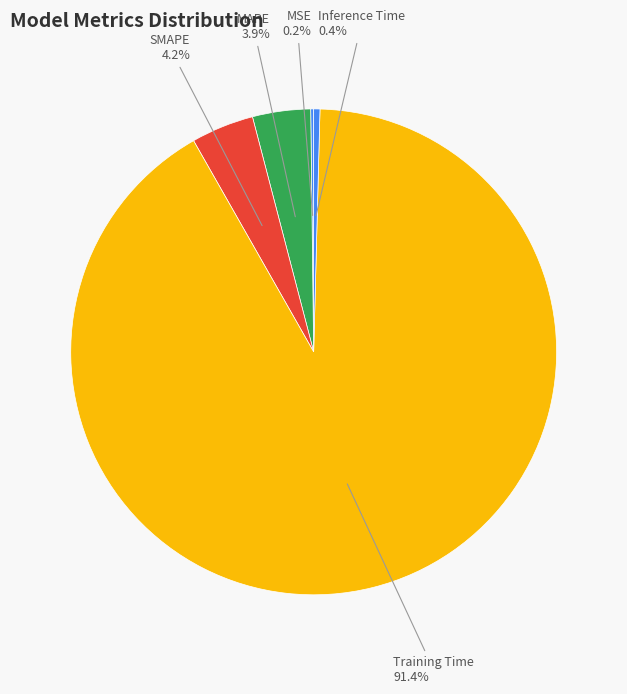

To the nearest percent, what is the combined percentage of SMAPE and MAPE?

8%